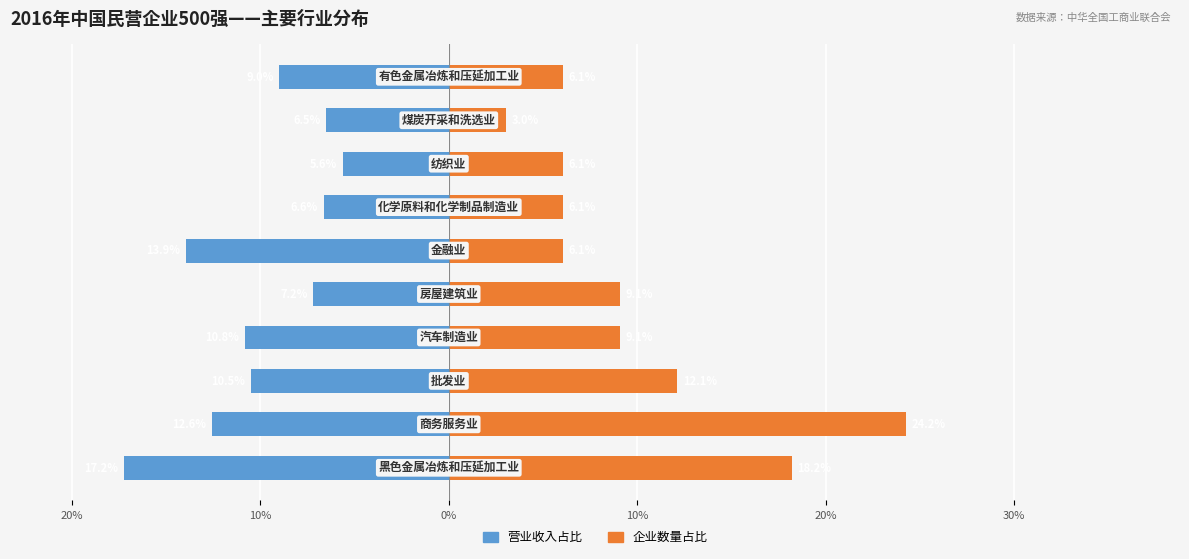

Count the number of categories in the chart.

10